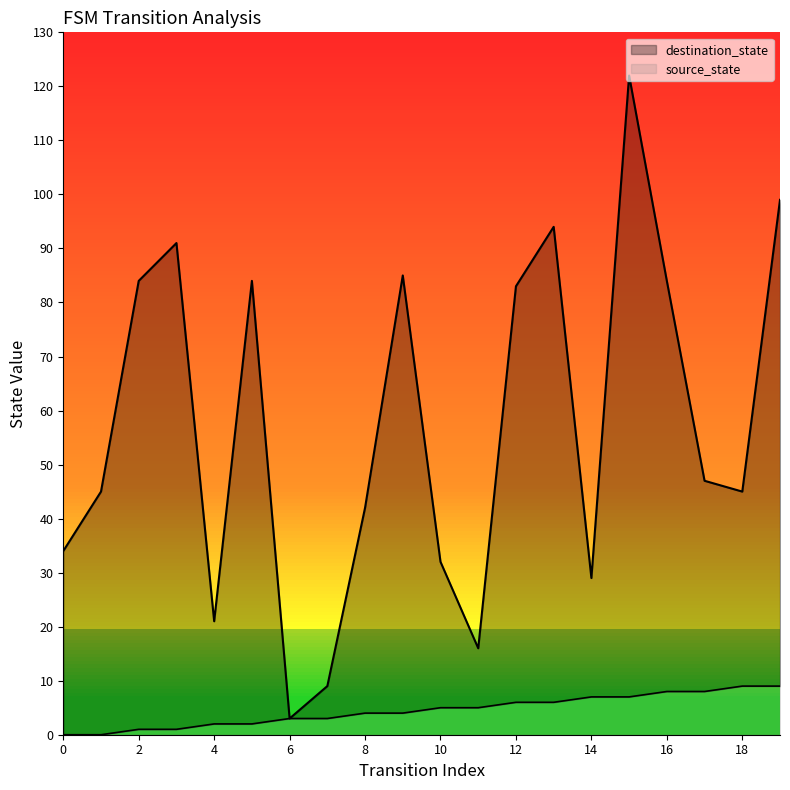

Does the chart display data point markers on the line(s)?

No